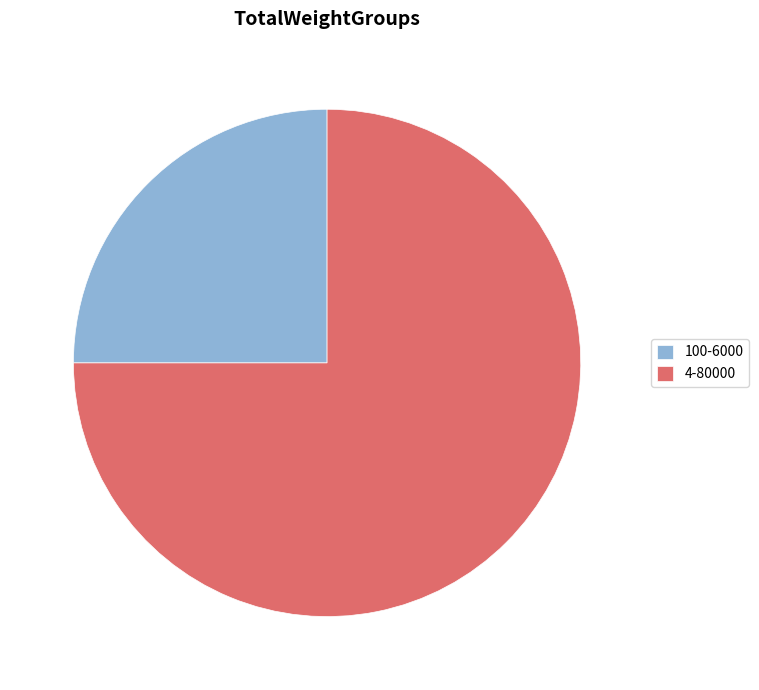

Is there any slice that represents more than half of the pie?

Yes